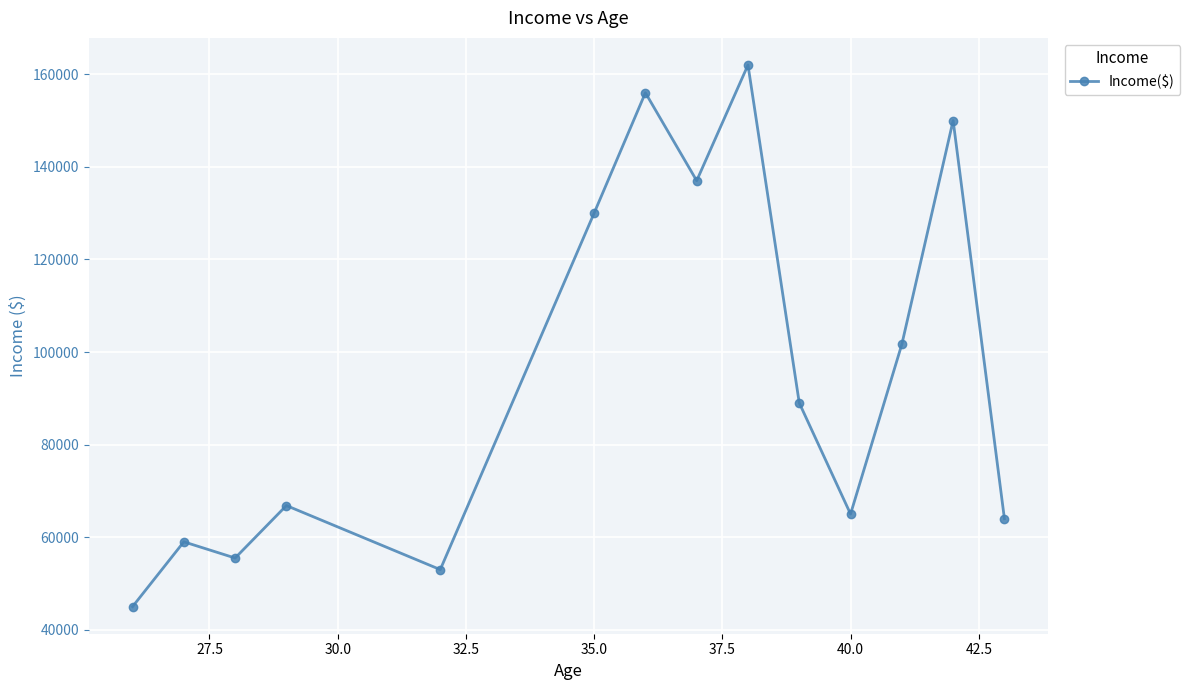

Count the number of data series in this chart.

1